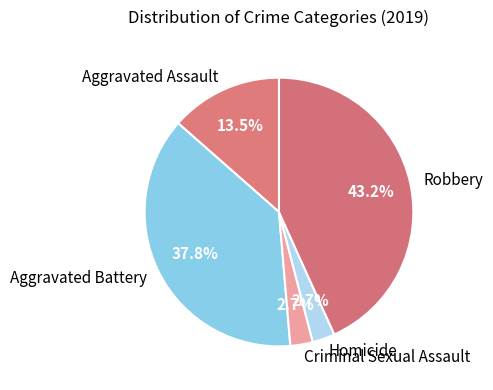

What percentage is the Homicide slice, to the nearest percent?

3%